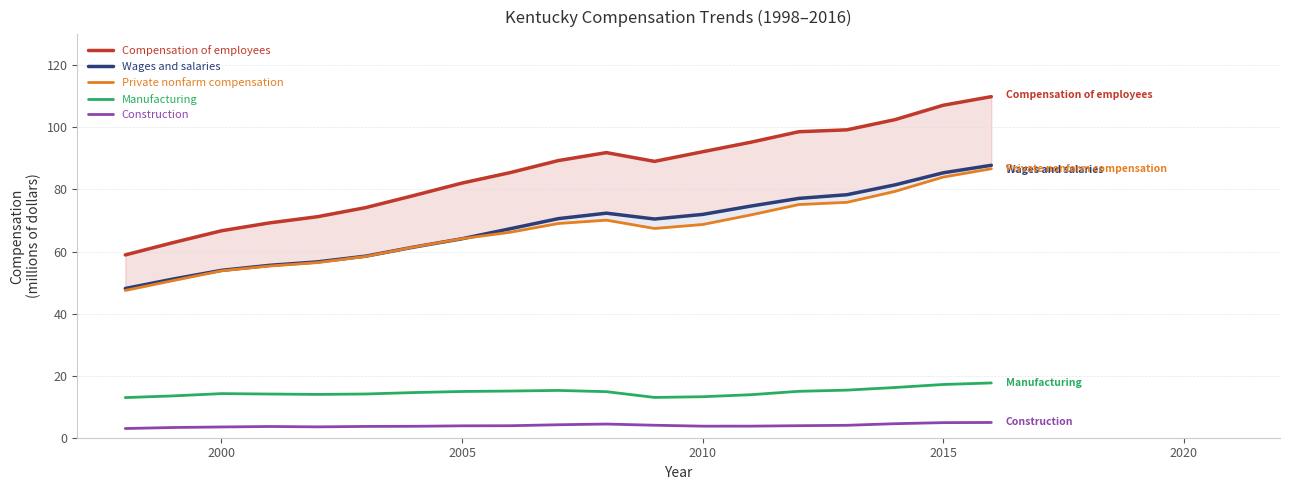

How many data points in Compensation of employees are less than 89?

9